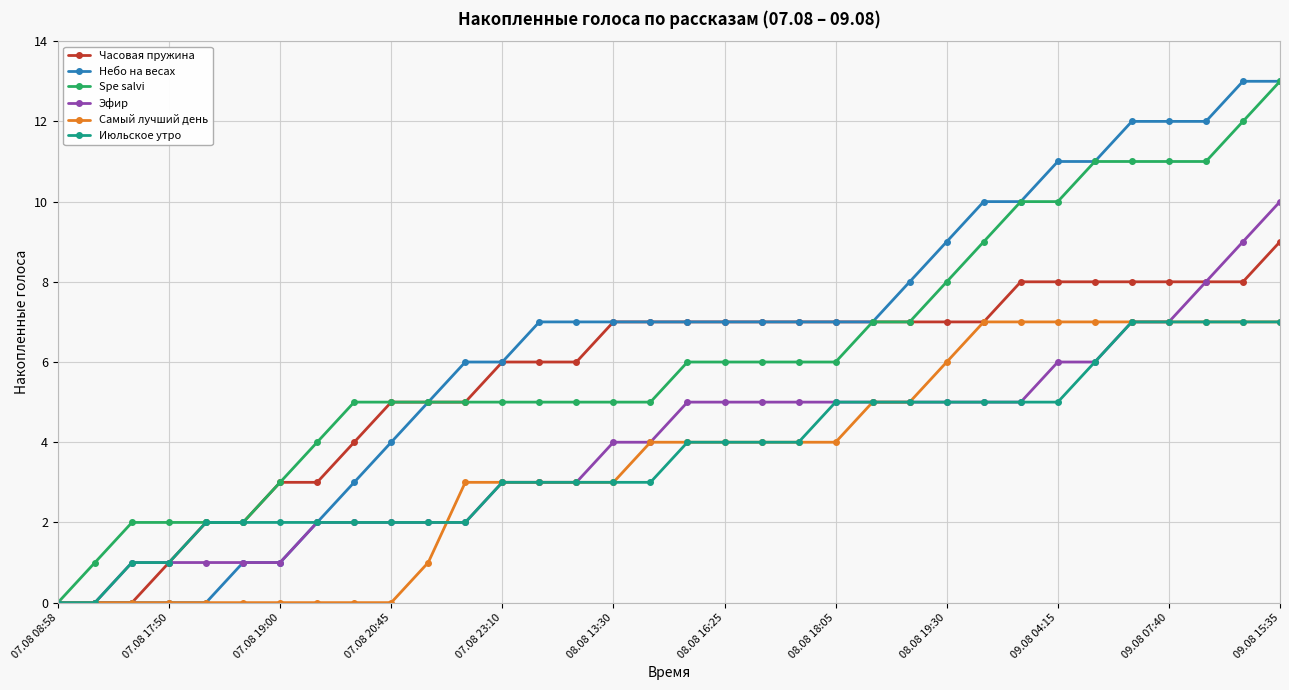

What is the highest value of the Небо на весах series?

13